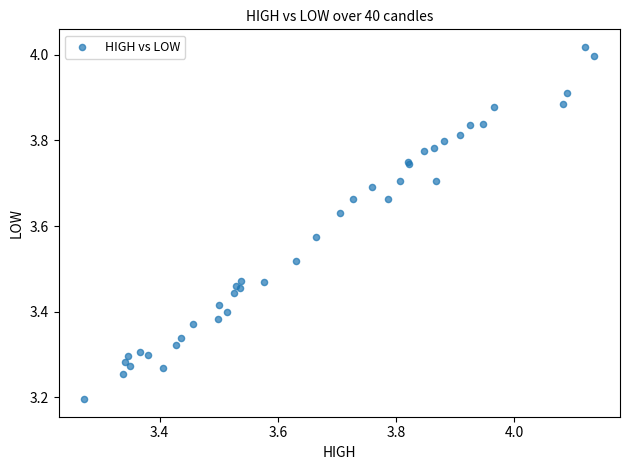

What Y value in the scatter plot is closest to 3?

3.2